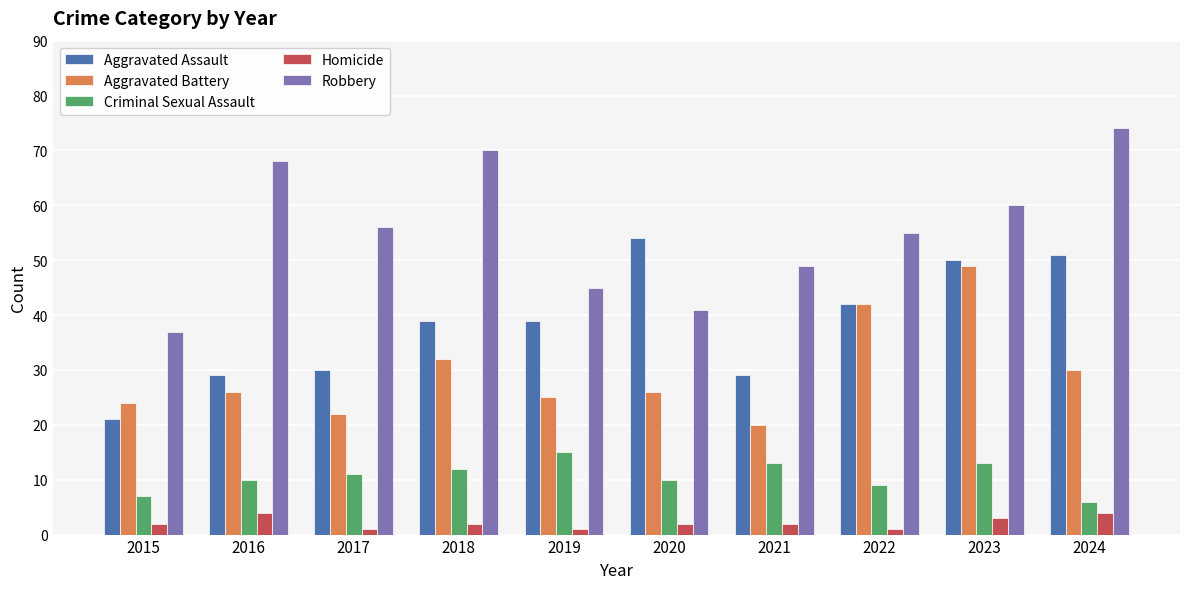

Which series has the widest spread of values?

Robbery